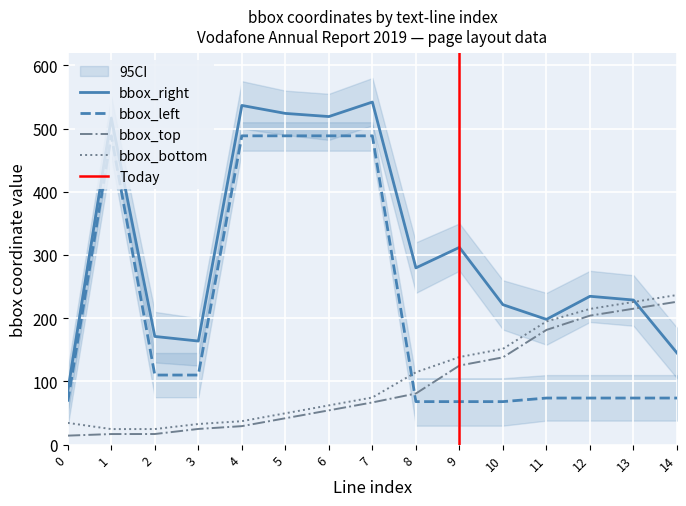

At which label is bbox_bottom closest to 130?

9